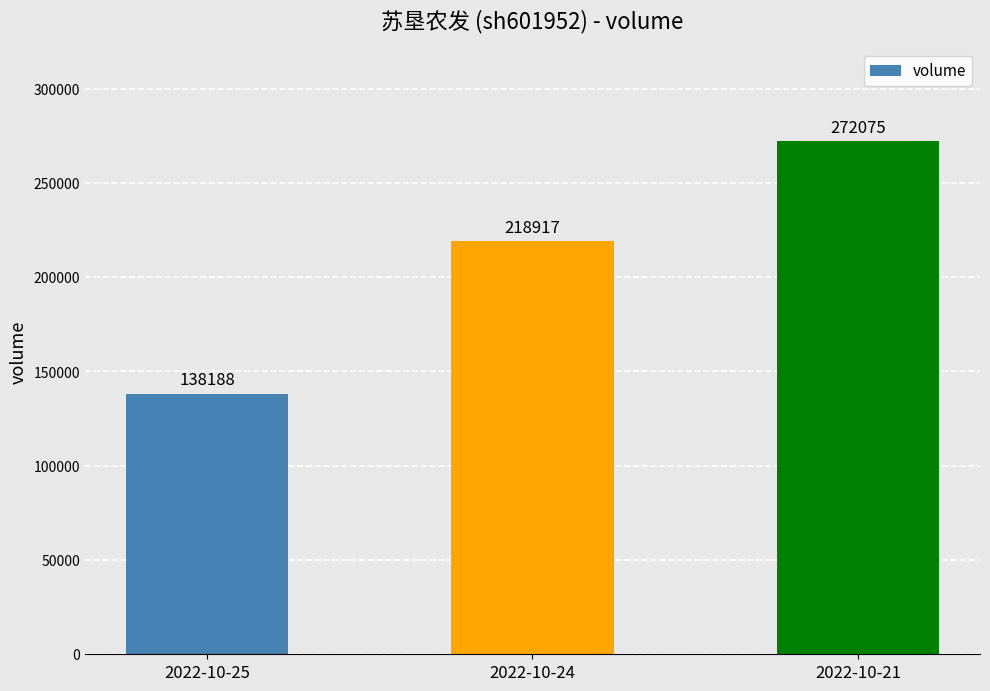

Reading right to left, transcribe all the data shown in this chart.

272075	218917	138188